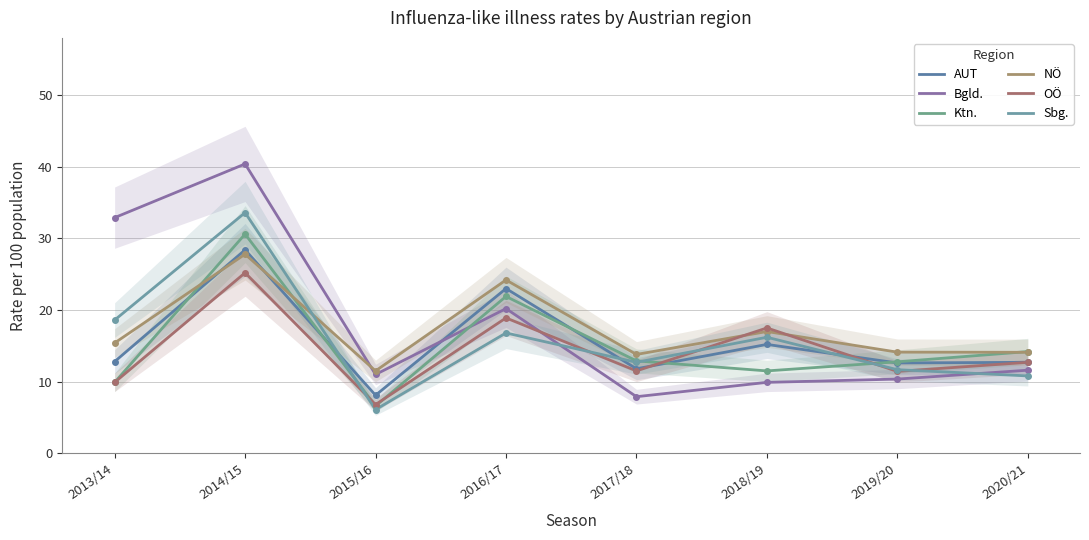

How many times do Bgld. and Ktn. cross each other?

1